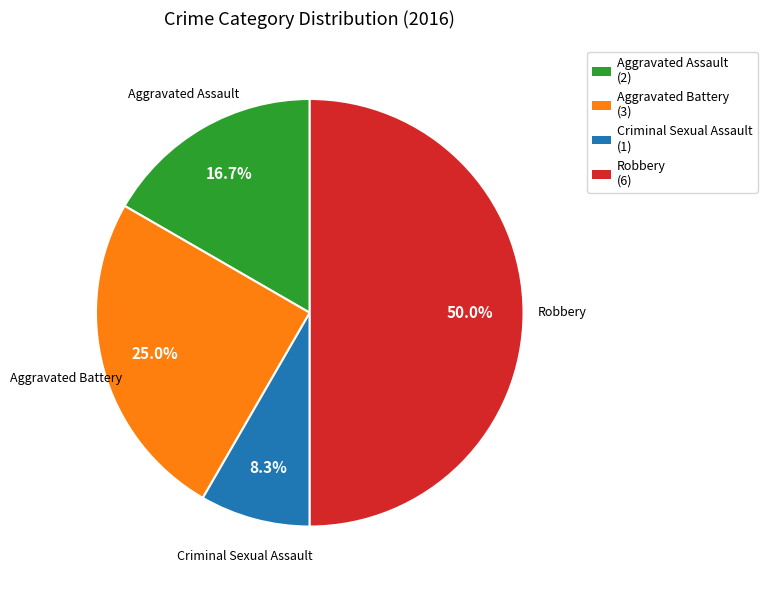

Approximately how many times larger is the value at Aggravated Battery compared to Criminal Sexual Assault?

3.0